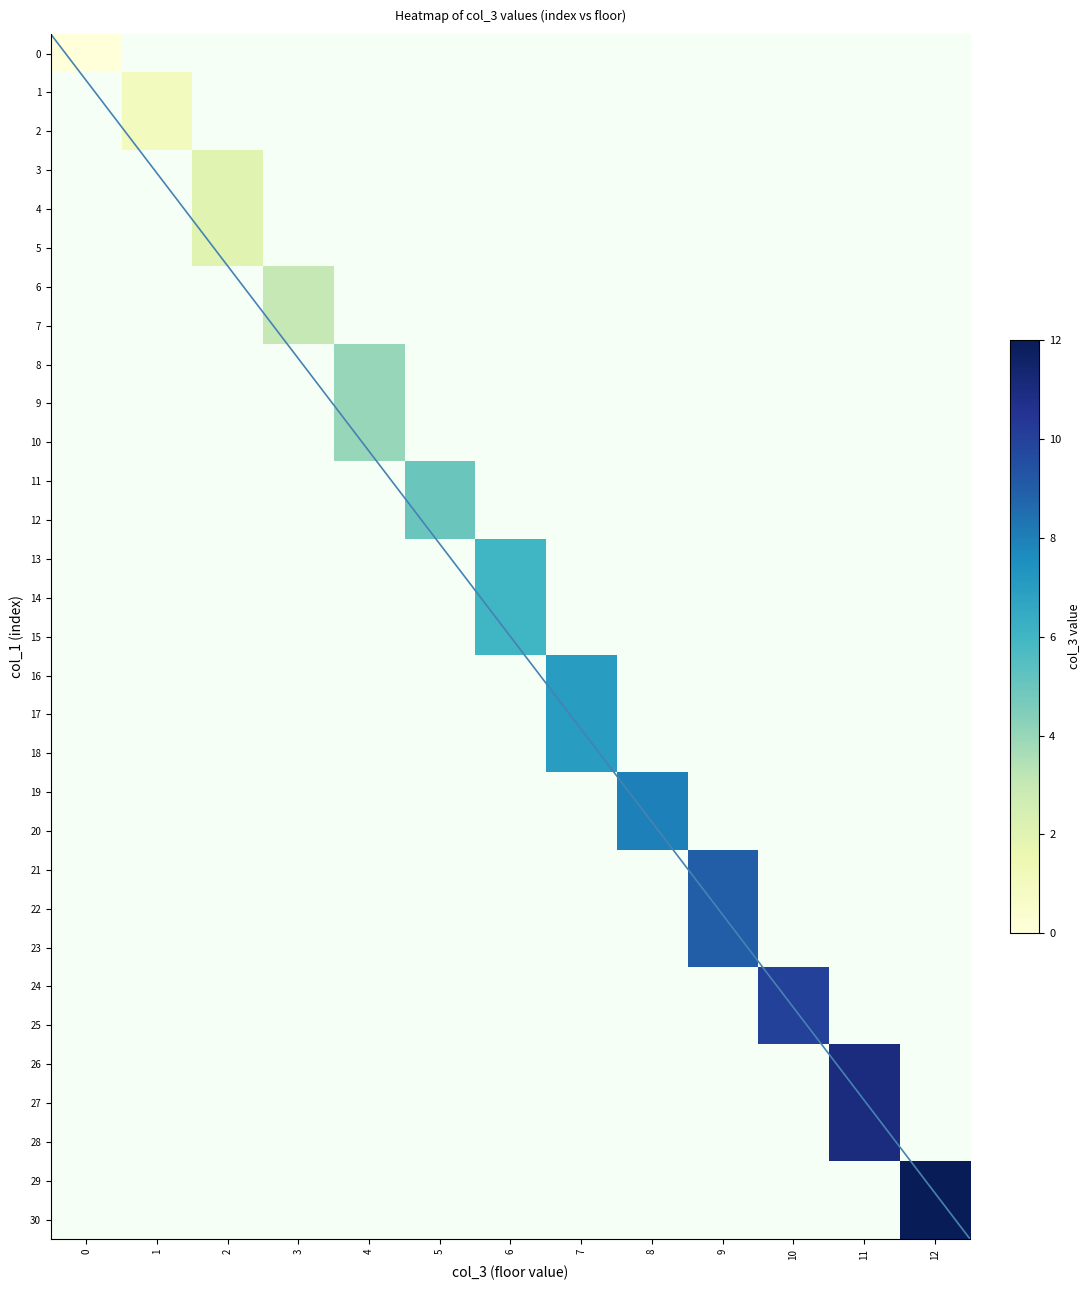

True or false: the data shows 44.8 at 25.

False